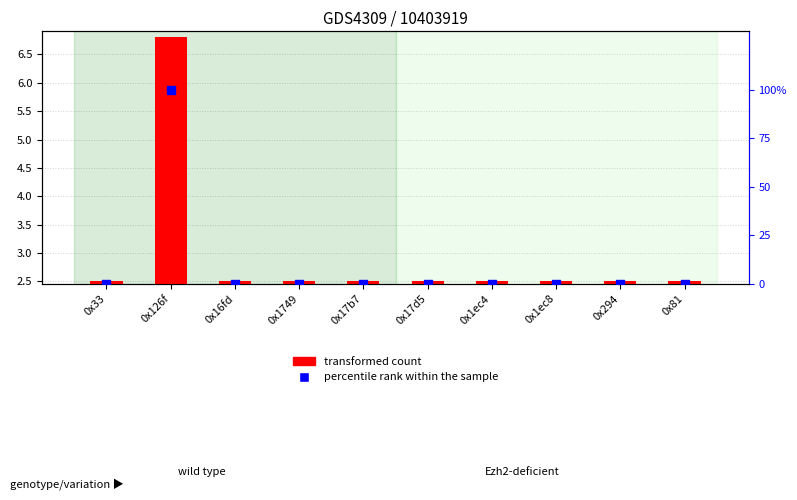

What is the total value across all series at 0x1ec4?

2.5